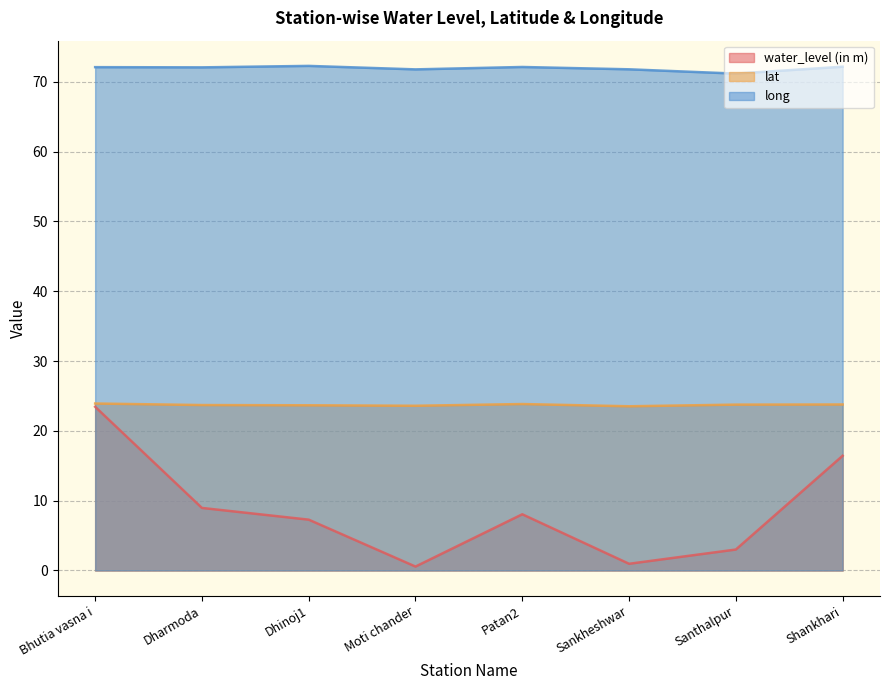

What is the value of the water_level (in m) point at the 7th from the left?

3.0